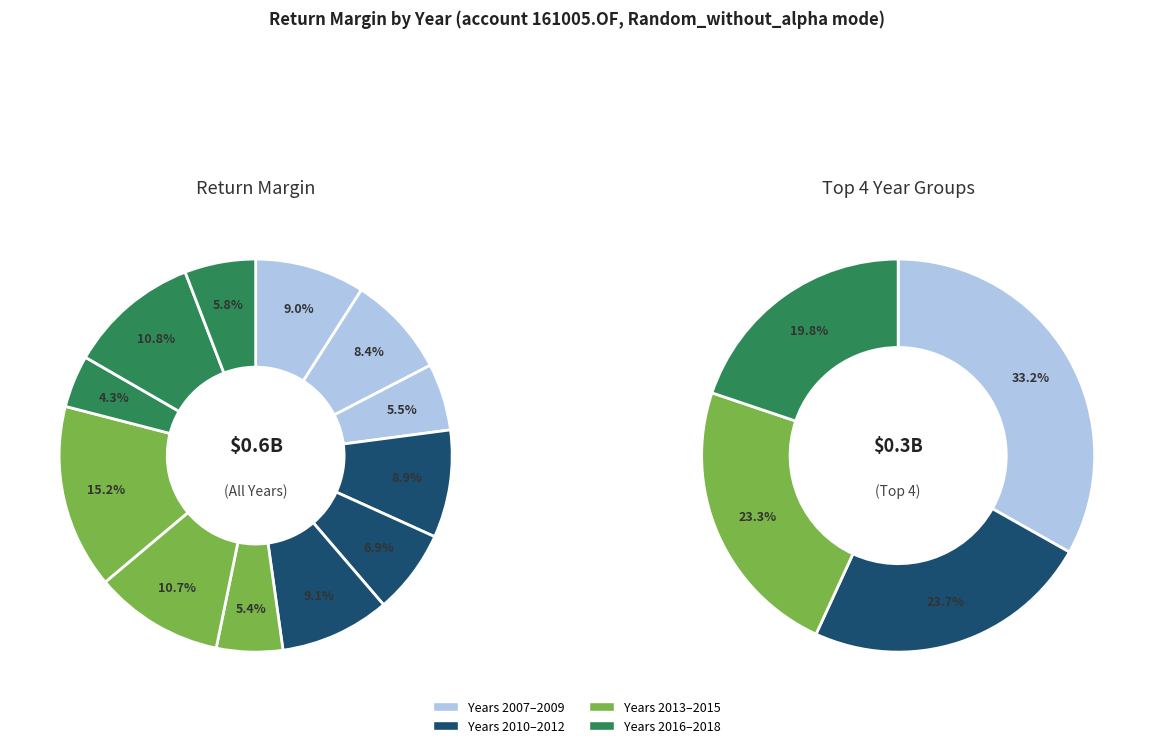

Is 2015 the majority of the pie?

No